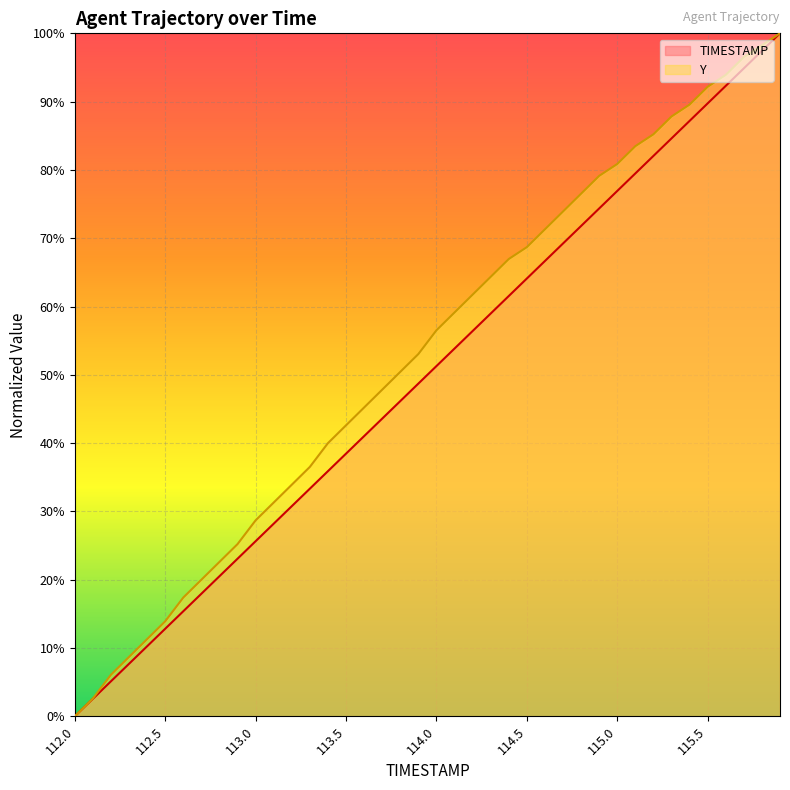

Rank the series by their average value, from highest to lowest.

Y, TIMESTAMP